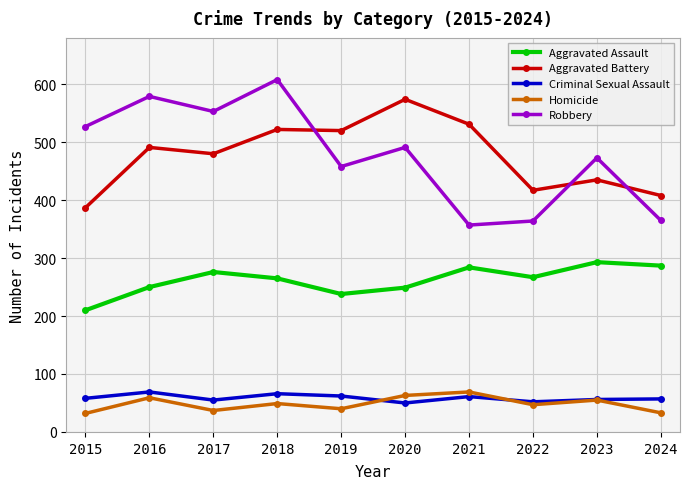

What is the value of the Homicide point at the 6th from the left?

63